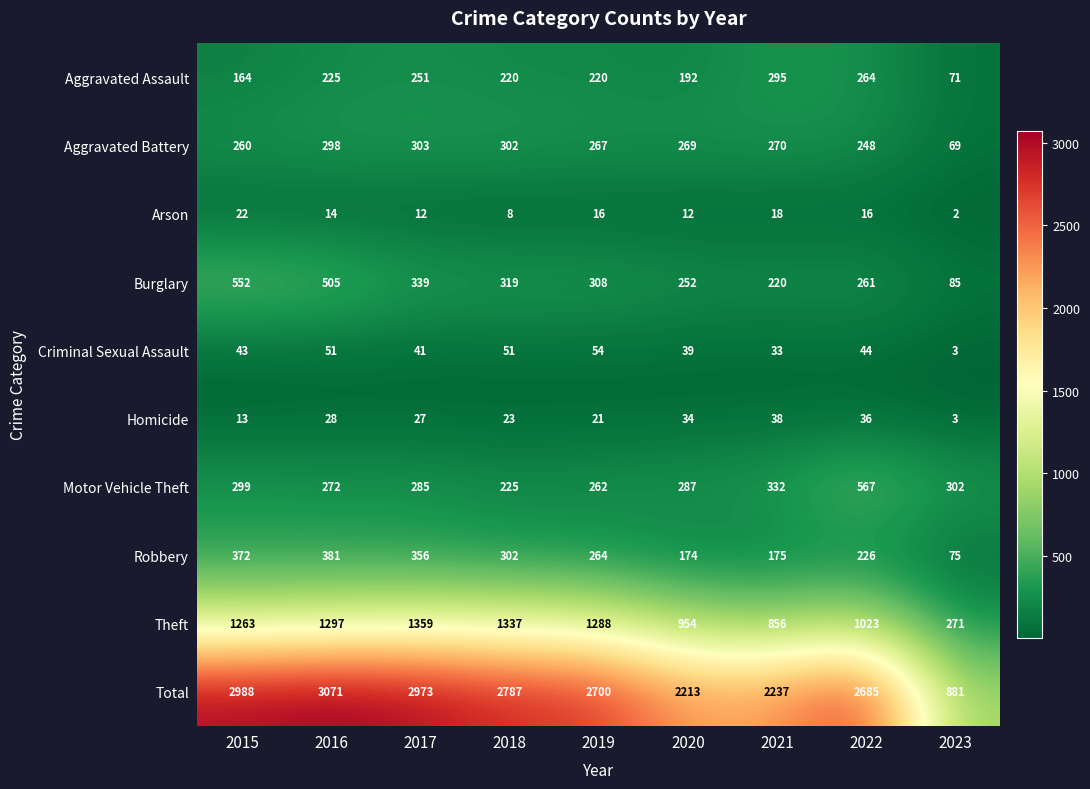

At how many categories does at least one series exceed 706?

9